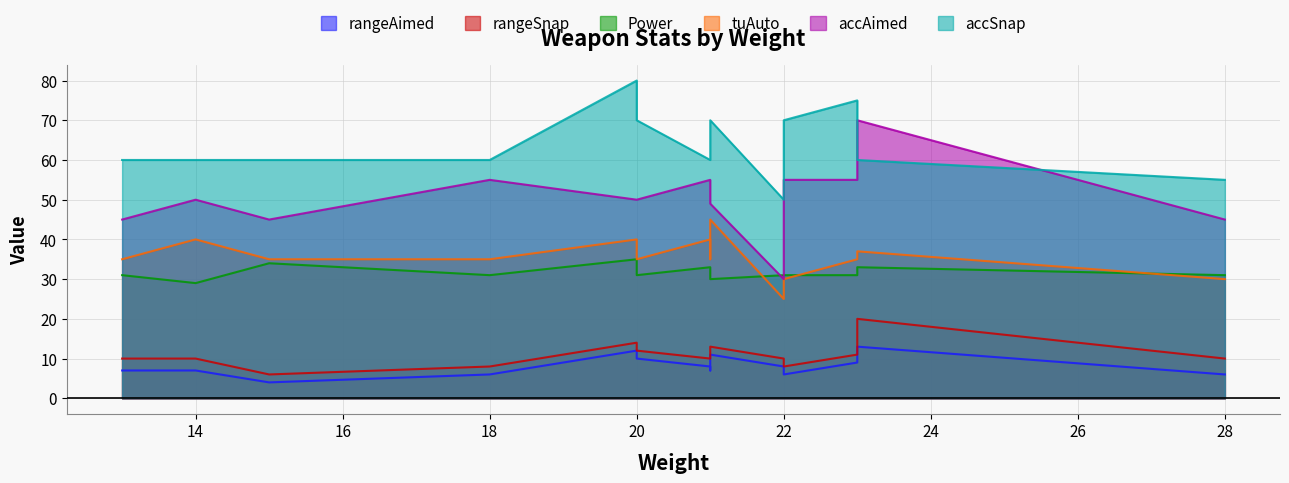

How many interior local peaks does the Power series have?

2